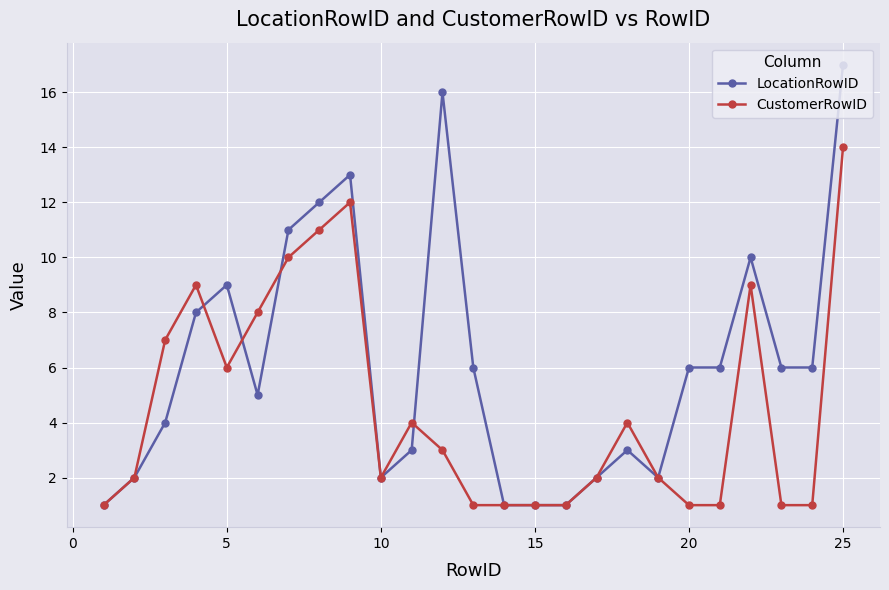

Which series has the widest spread of values?

LocationRowID